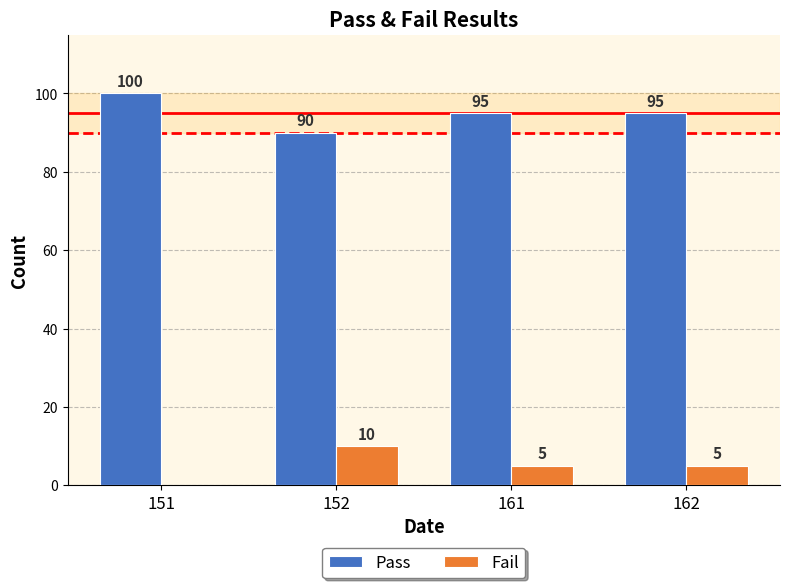

At which label does Pass first exceed 95?

151